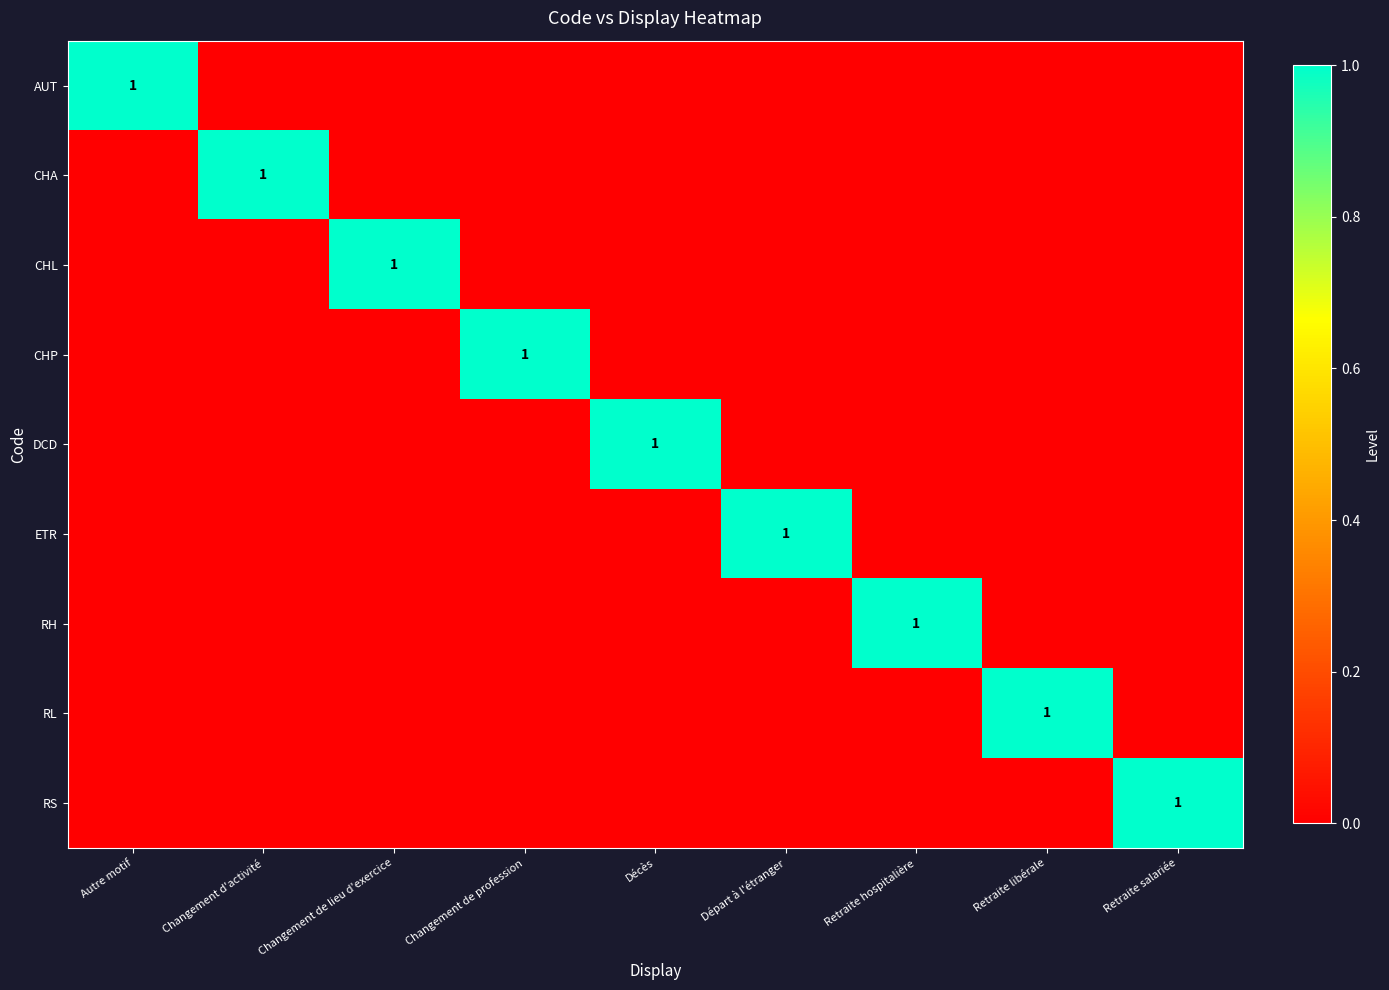

How many CHA values are between 0 and 1?

9